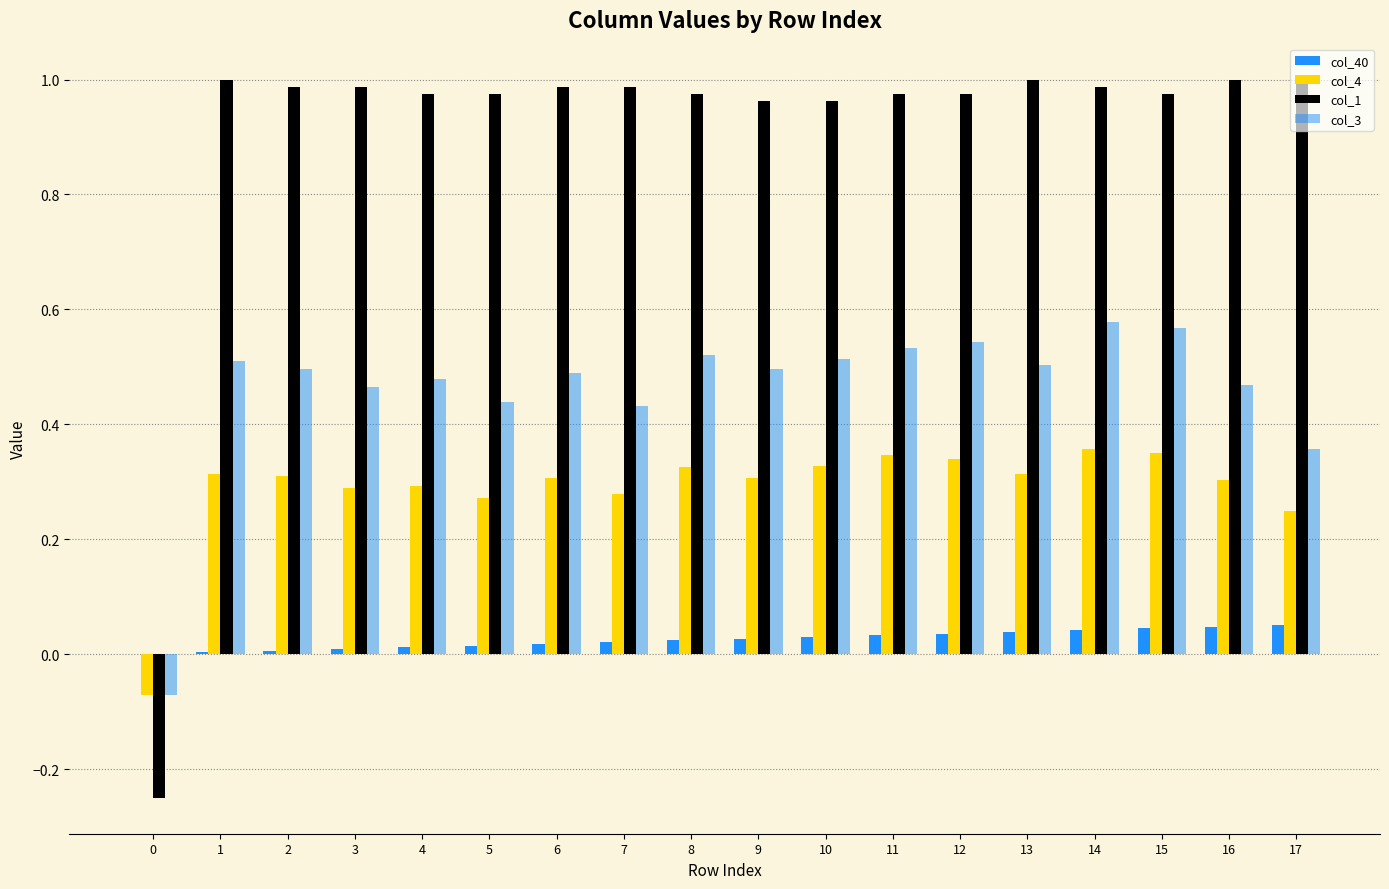

Reading right to left, transcribe all the data shown in this chart.

col_40: 17=0.1	16=0.0	15=0.0	14=0.0	13=0.0	12=0.0	11=0.0	10=0.0	9=0.0	8=0.0	7=0.0	6=0.0	5=0.0	4=0.0	3=0.0	2=0.0	1=0.0	0=0.0
col_4: 17=0.2	16=0.3	15=0.3	14=0.4	13=0.3	12=0.3	11=0.3	10=0.3	9=0.3	8=0.3	7=0.3	6=0.3	5=0.3	4=0.3	3=0.3	2=0.3	1=0.3	0=-0.1
col_1: 17=1.0	16=1.0	15=1.0	14=1.0	13=1.0	12=1.0	11=1.0	10=1.0	9=1.0	8=1.0	7=1.0	6=1.0	5=1.0	4=1.0	3=1.0	2=1.0	1=1.0	0=-0.2
col_3: 17=0.4	16=0.5	15=0.6	14=0.6	13=0.5	12=0.5	11=0.5	10=0.5	9=0.5	8=0.5	7=0.4	6=0.5	5=0.4	4=0.5	3=0.5	2=0.5	1=0.5	0=-0.1